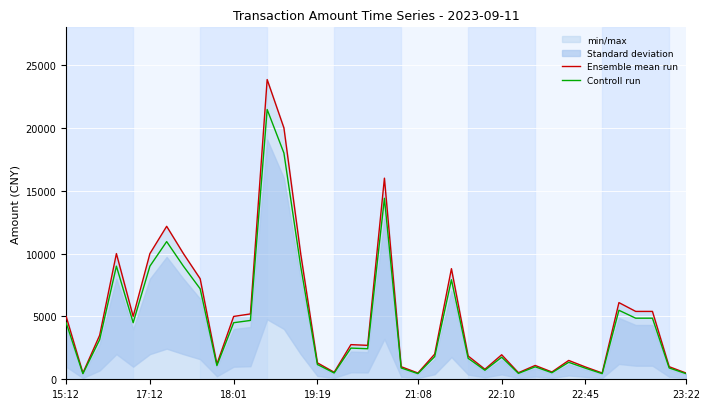

Which series has the largest range (max minus min)?

Ensemble mean run